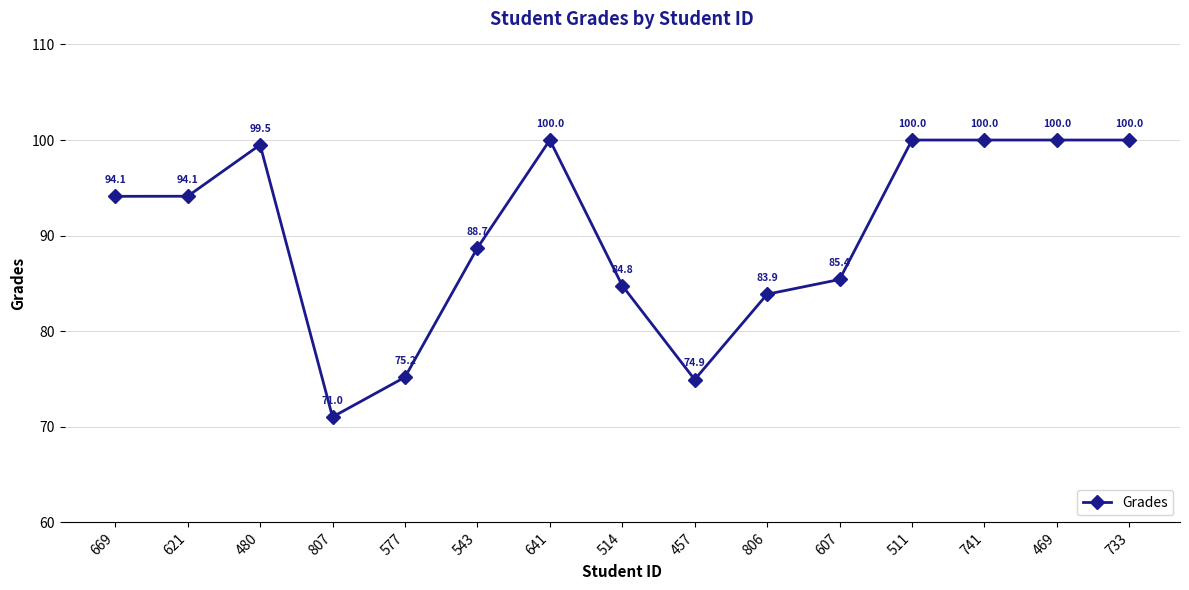

Approximately how many times larger is the value at 543 compared to 741?

0.9